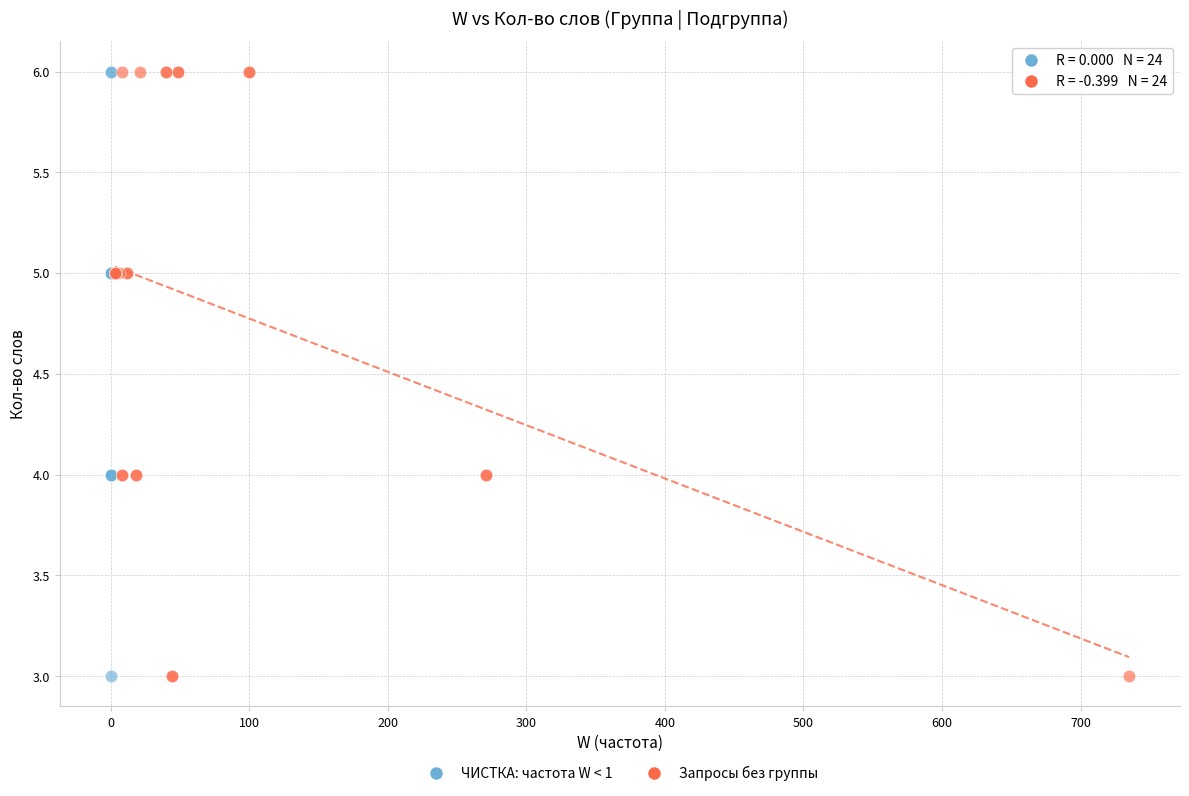

What are all the series names shown in the legend?

ЧИСТКА: частота W < 1, Запросы без группы